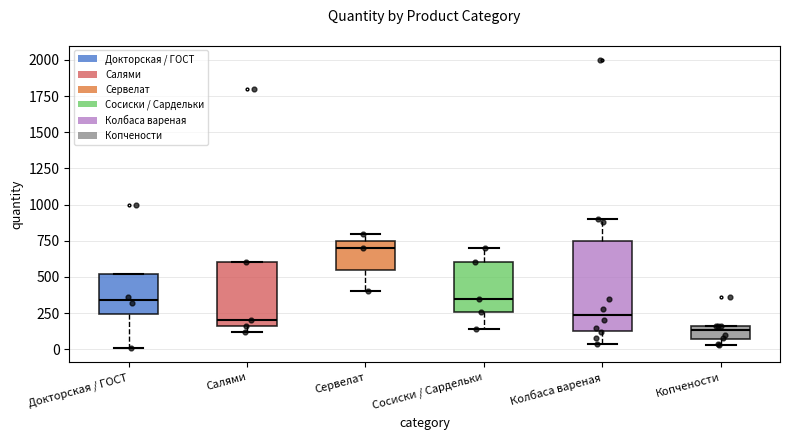

Reading left to right, transcribe this box plot: for each box, give where its median line is, the range the box spans, and where its two whiskers end, as read against the y-axis. The values are not printed on the chart, so give them approximately, as read against the axis.

Докторская / ГОСТ: median 350, box 250 to 500, whiskers 0 to 500
Салями: median 200, box 150 to 600, whiskers 100 to 600
Сервелат: median 700, box 550 to 750, whiskers 400 to 800
Сосиски / Сардельки: median 350, box 250 to 600, whiskers 150 to 700
Колбаса вареная: median 250, box 150 to 750, whiskers 50 to 900
Копчености: median 150 (just below the box's upper edge), box 50 to 150, whiskers 50 (just below the box's lower edge) to 150